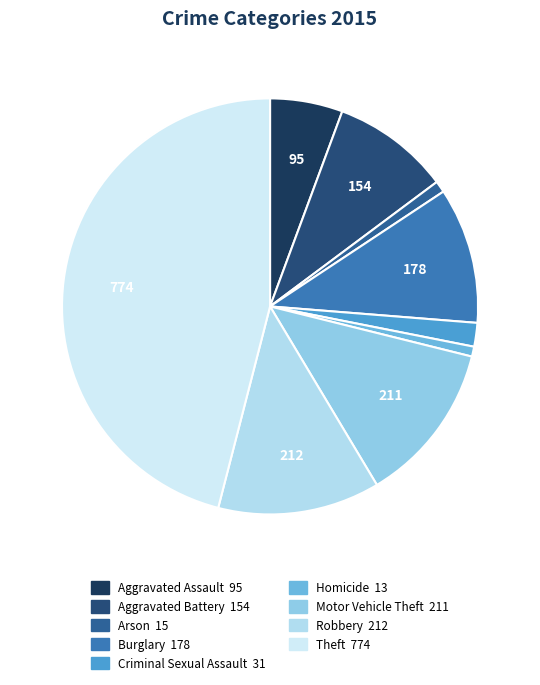

How many segments does this pie chart have?

9